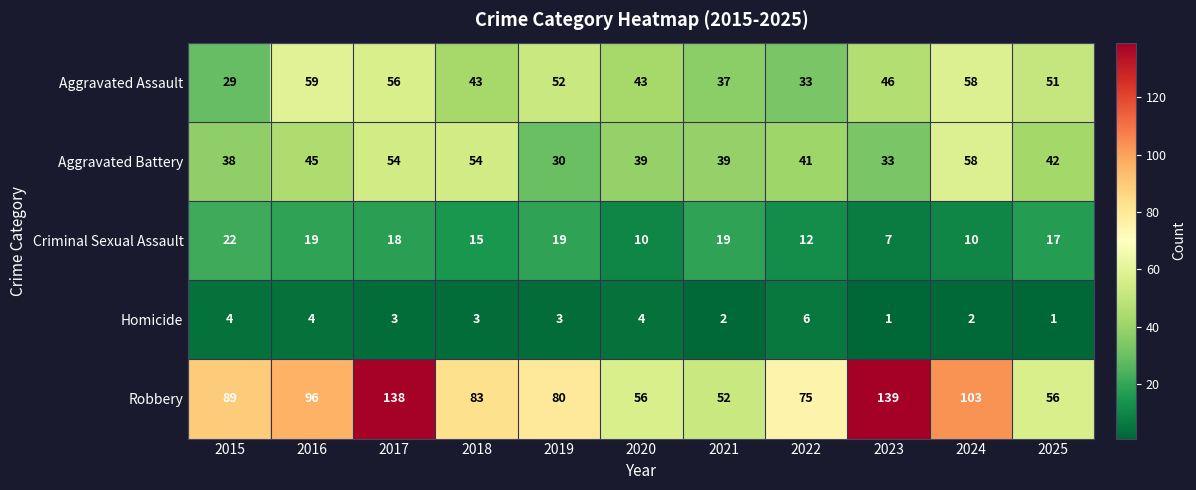

Which label corresponds to the largest value in the chart?

2023